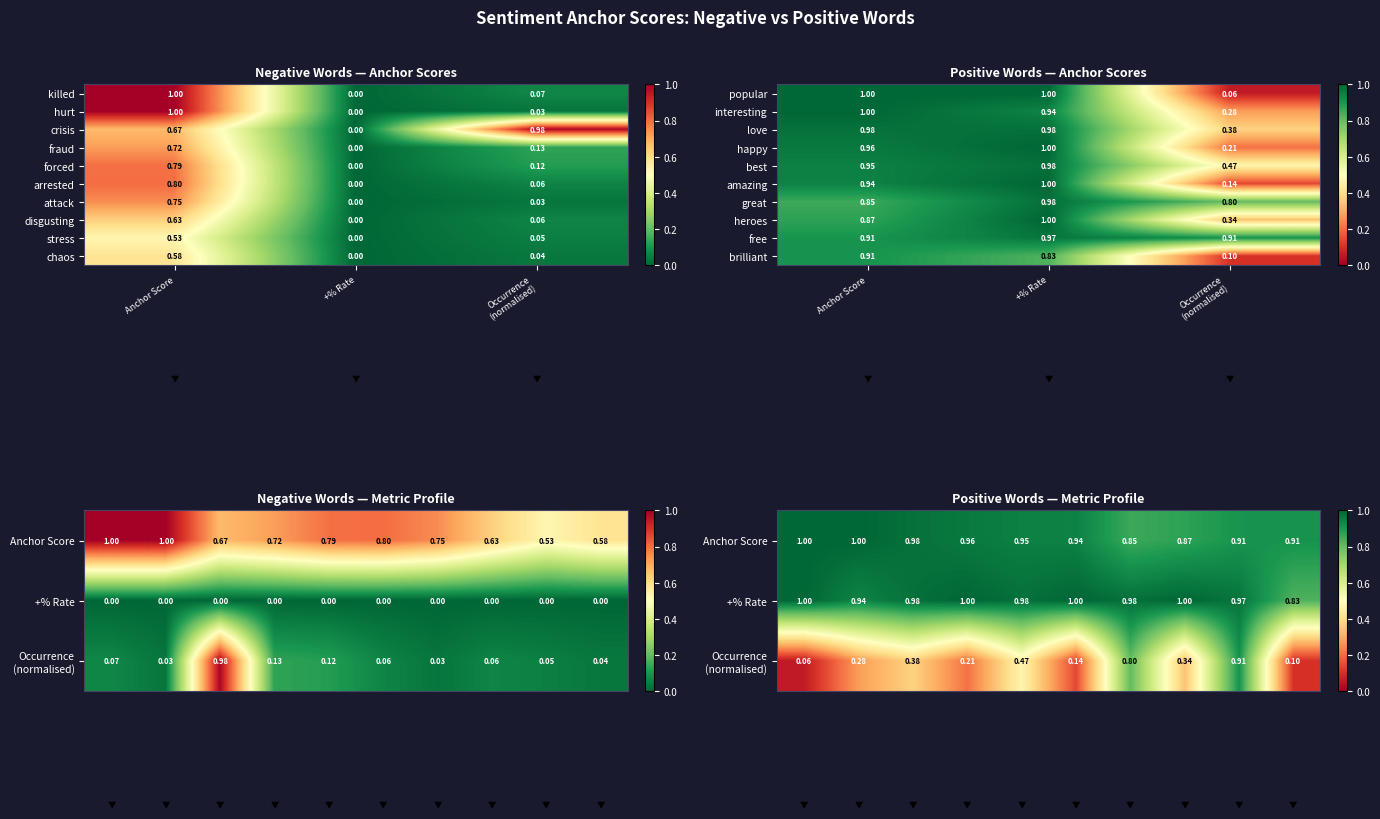

Where is forced nearest to the value 0?

+% Rate